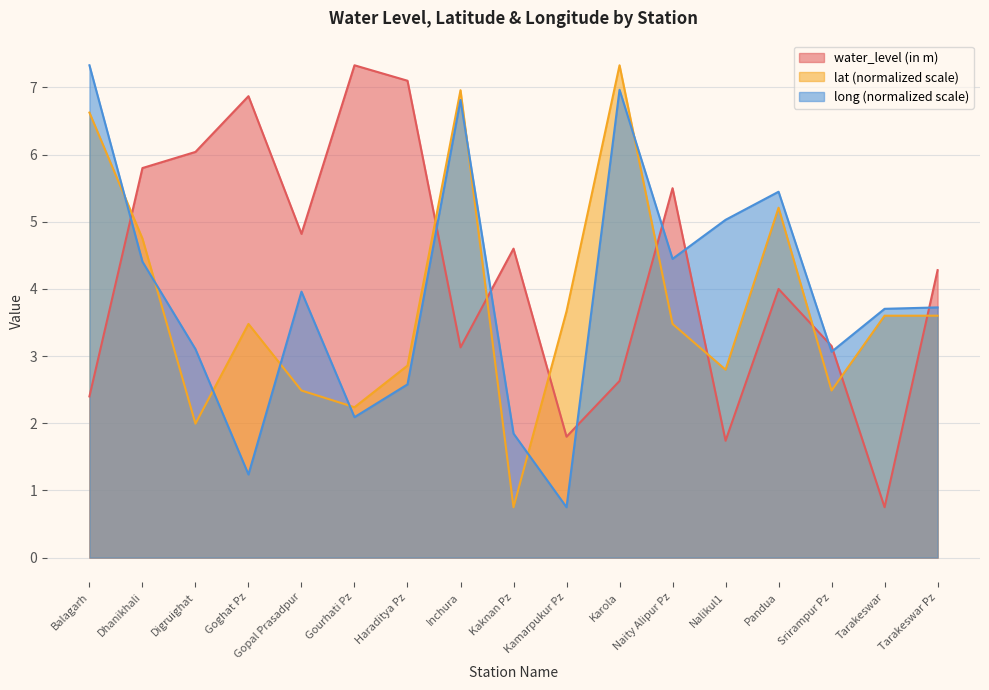

After their last crossing, which series has the higher values: long or lat?

long